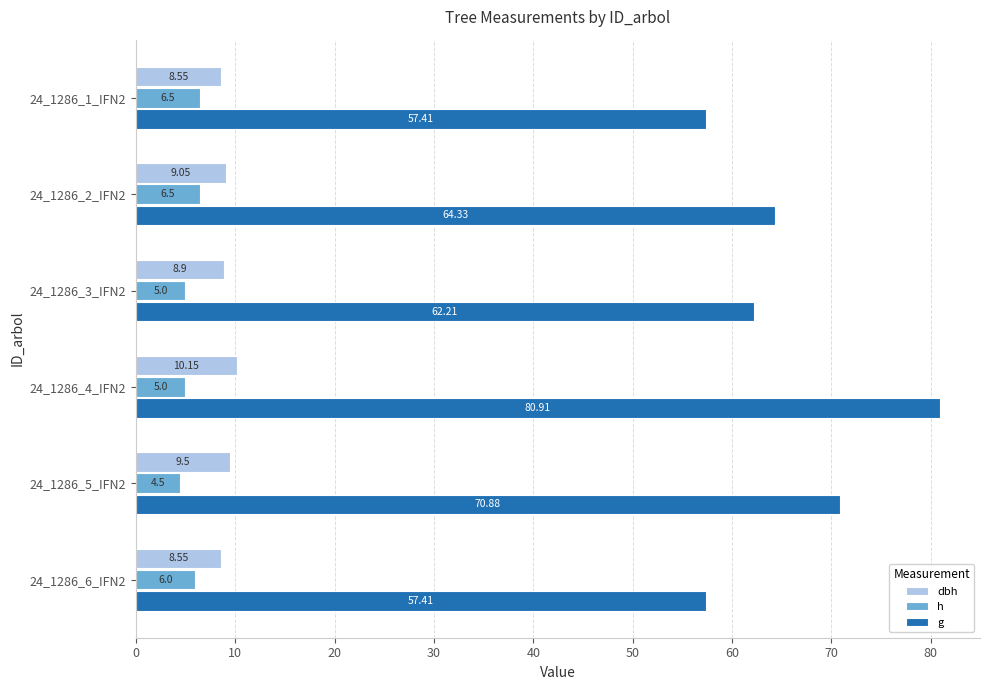

Which label corresponds to the largest value in the chart?

24_1286_4_IFN2